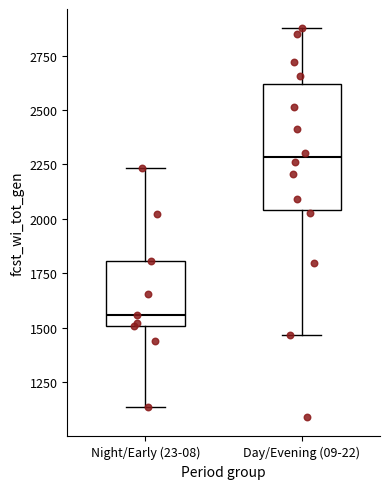

Which box's median line is the lowest?

Night/Early (23-08)